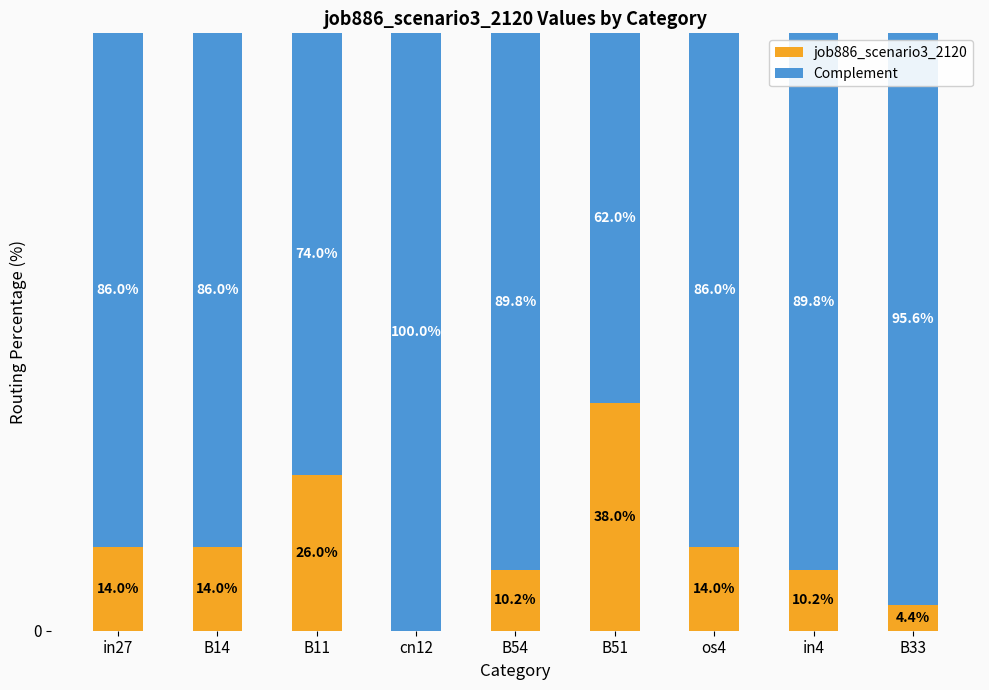

What are all the series names shown in the legend?

job886_scenario3_2120, Complement